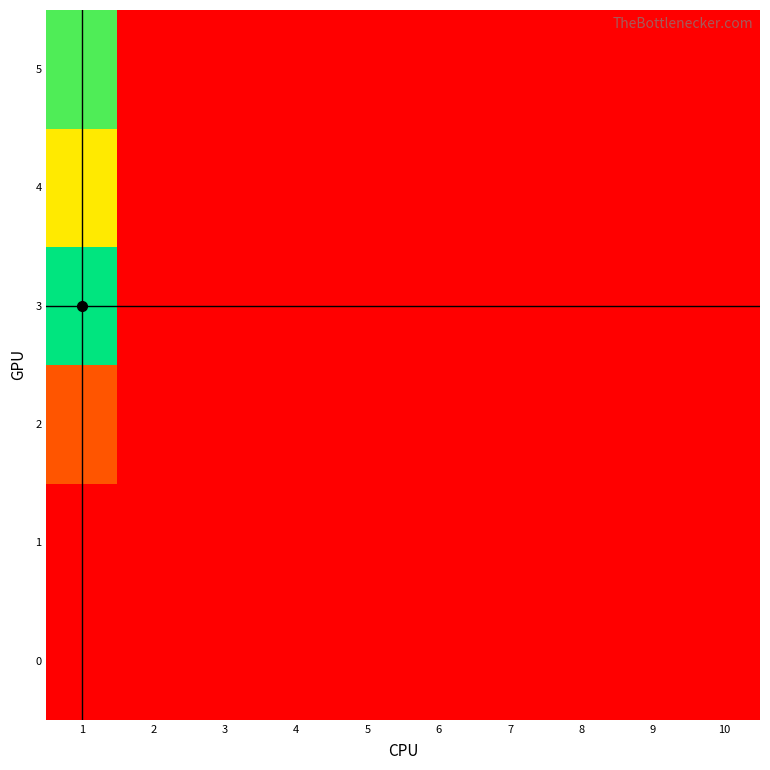

Reading right to left, transcribe all the data shown in this chart.

0: 10=0	9=0	8=0	7=0	6=0	5=0	4=0	3=0	2=0	1=0
1: 10=0	9=0	8=0	7=0	6=0	5=0	4=0	3=0	2=0	1=0
2: 10=0	9=0	8=0	7=0	6=0	5=0	4=0	3=0	2=0	1=40
3: 10=0	9=0	8=0	7=0	6=0	5=0	4=0	3=0	2=0	1=143
4: 10=0	9=0	8=0	7=0	6=0	5=0	4=0	3=0	2=0	1=89
5: 10=0	9=0	8=0	7=0	6=0	5=0	4=0	3=0	2=0	1=128